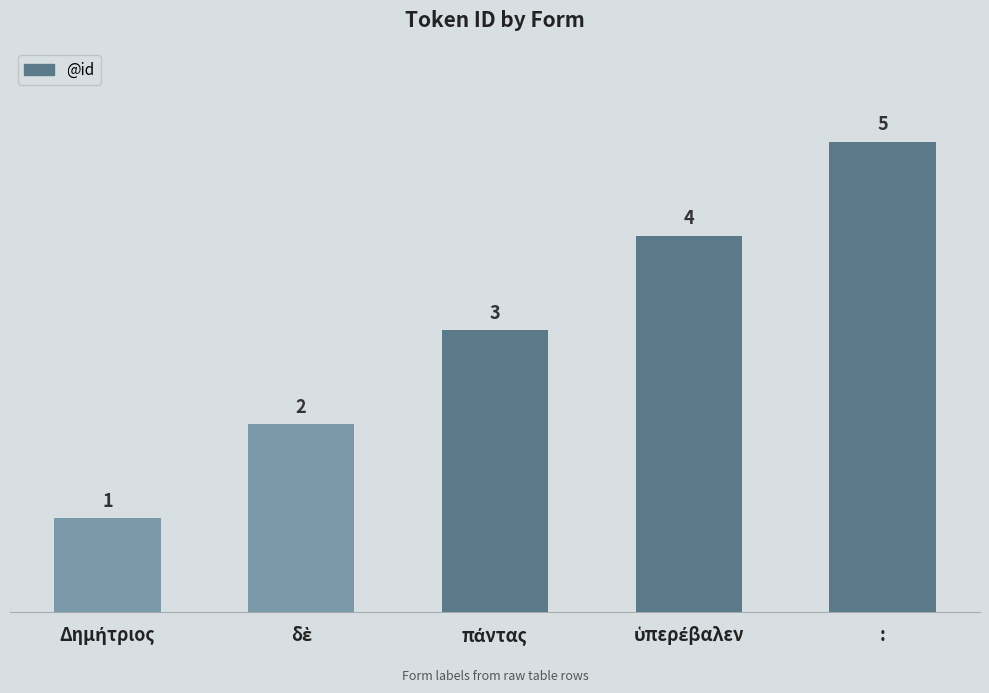

What is the maximum value shown in the chart?

5